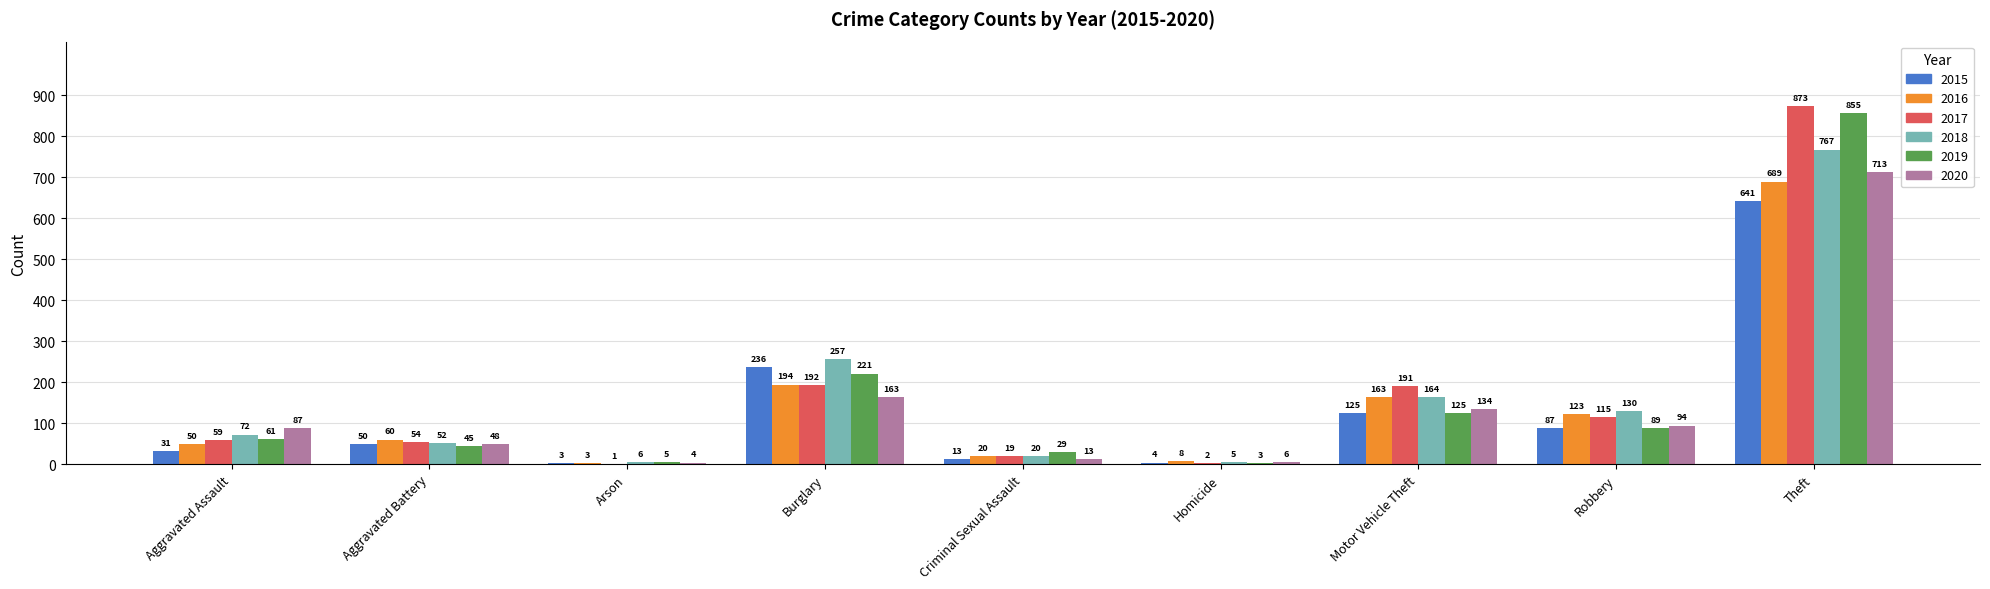

Where is 2019 nearest to the value 429?

Burglary